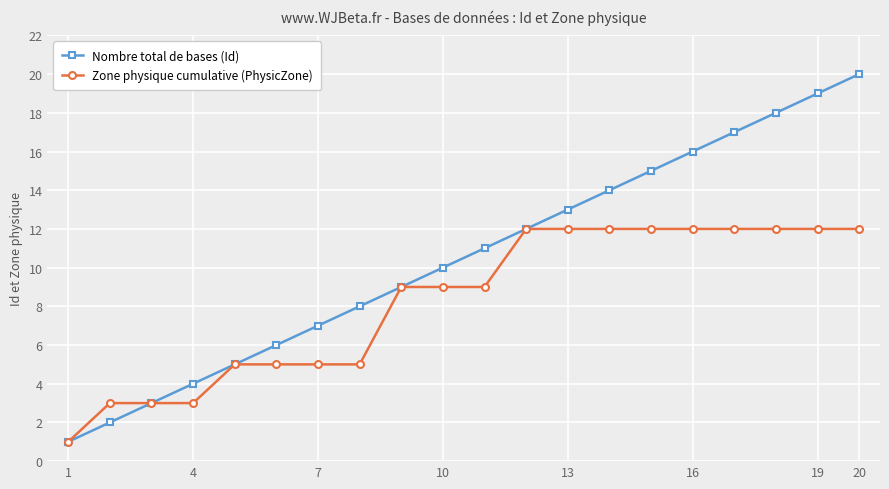

Which series has the largest total across all categories?

Nombre total de bases (Id)